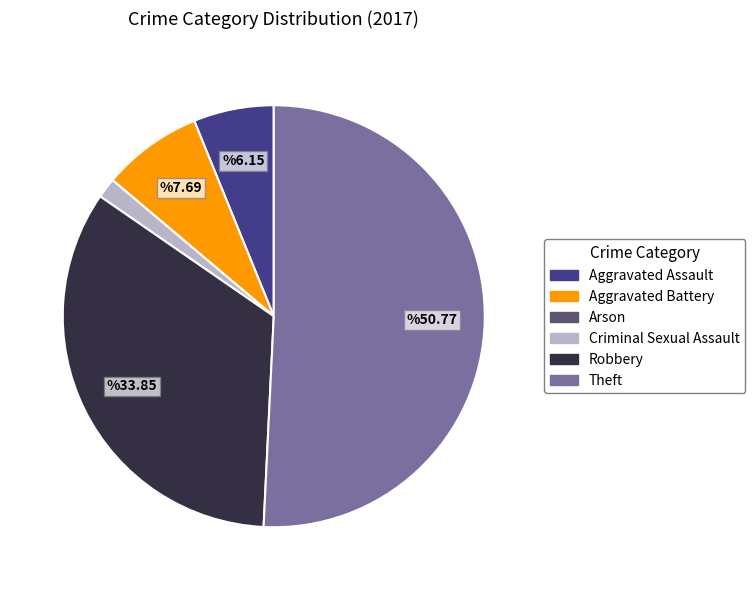

Is the sum of Theft and Robbery greater than half?

Yes